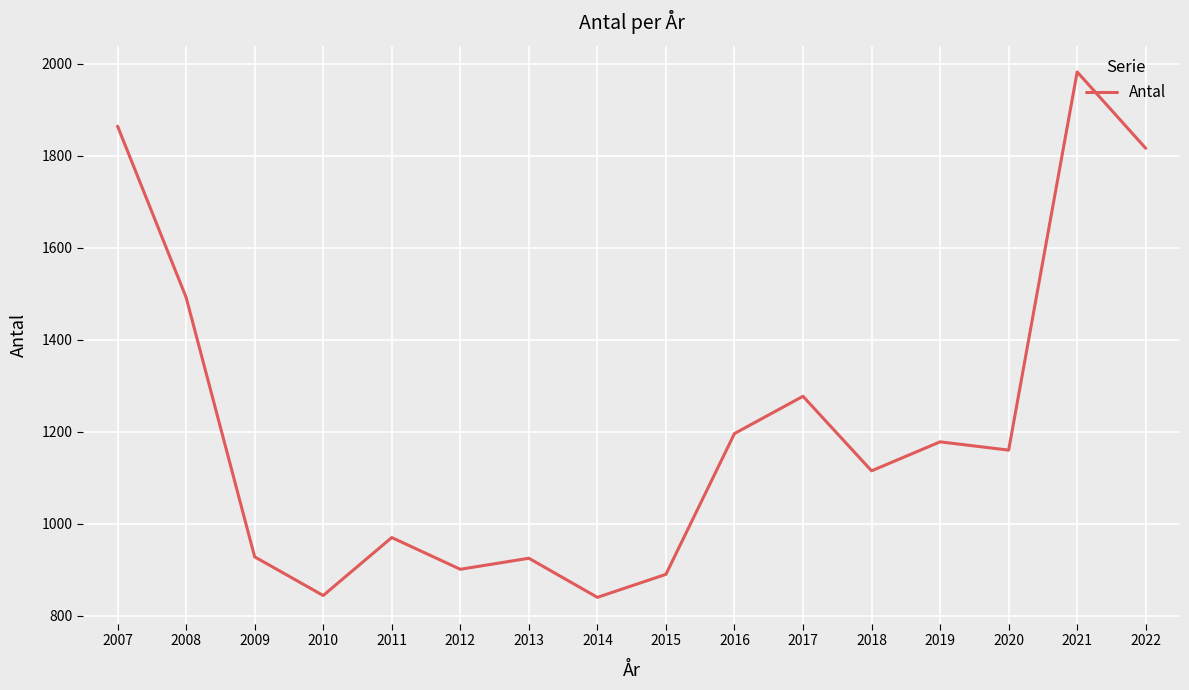

Is it true that the value at 2007 is 1864?

True